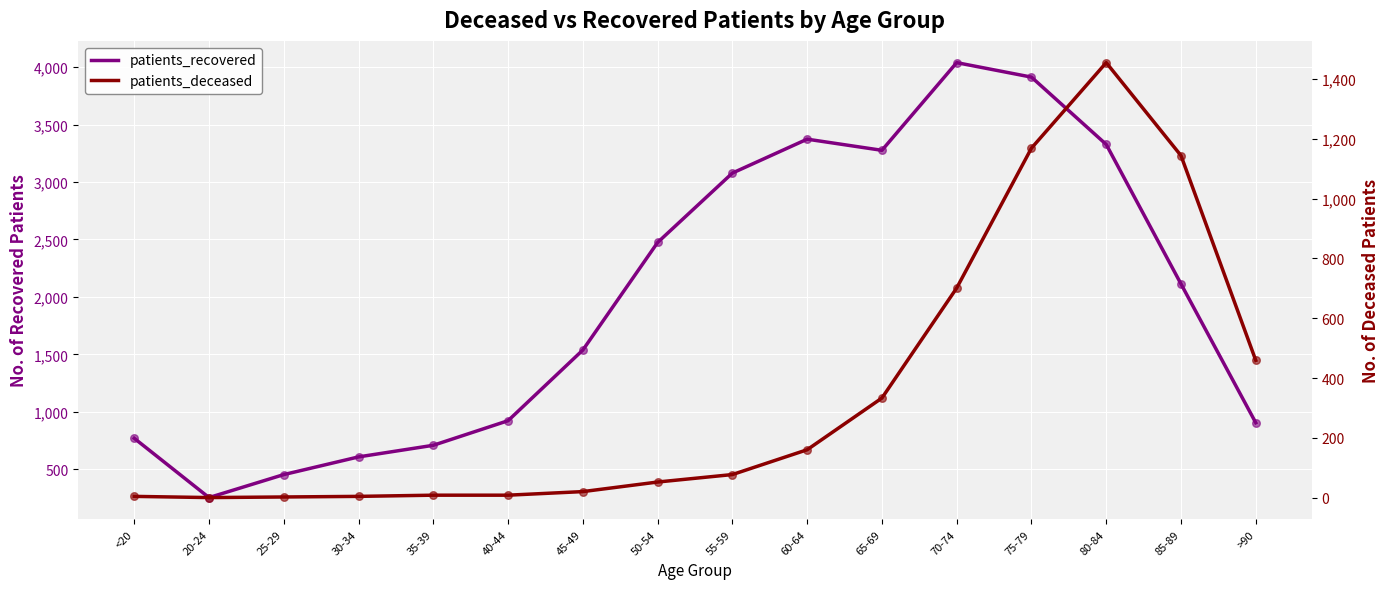

At how many categories does at least one series exceed 1438?

9